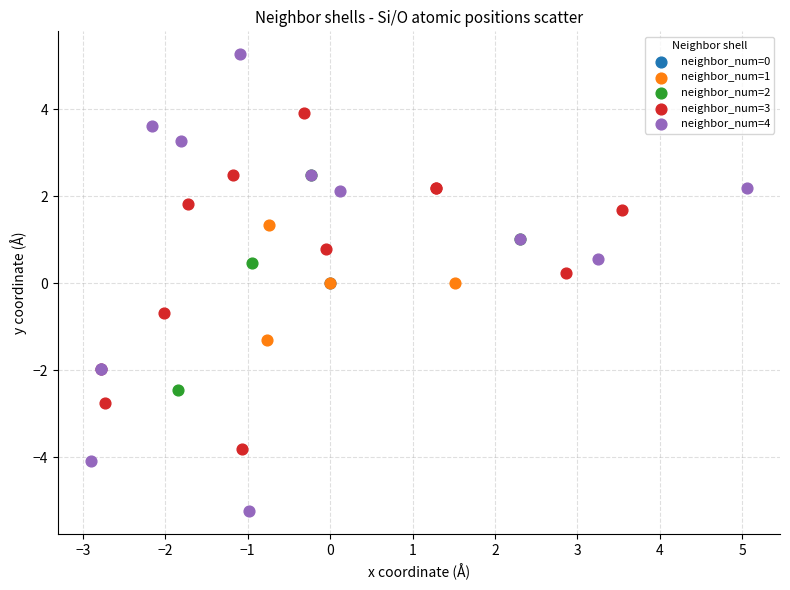

Which series reaches the minimum Y coordinate?

neighbor_num=4